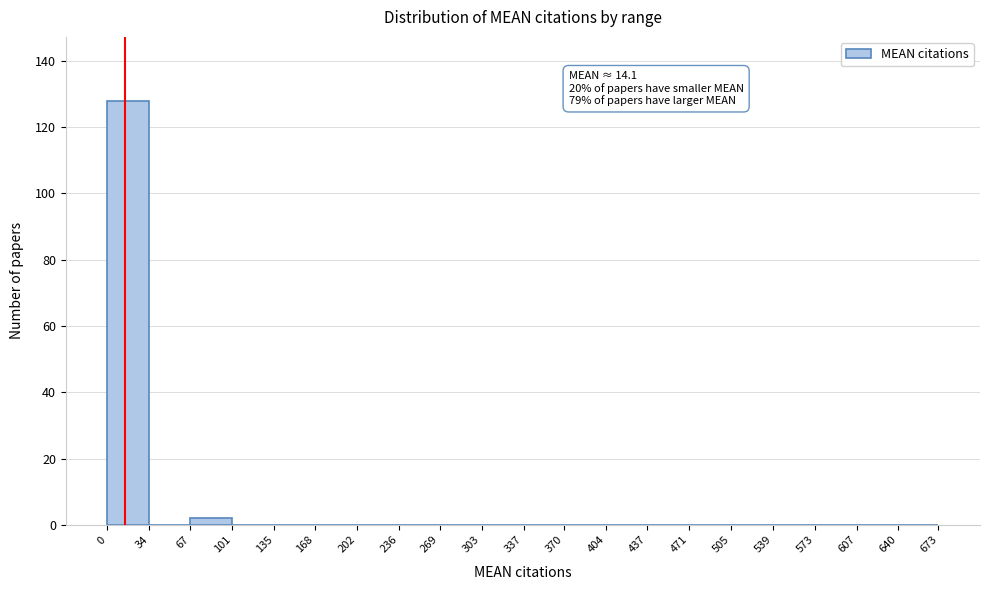

Which range on the x-axis has the tallest bar?

0 to 34